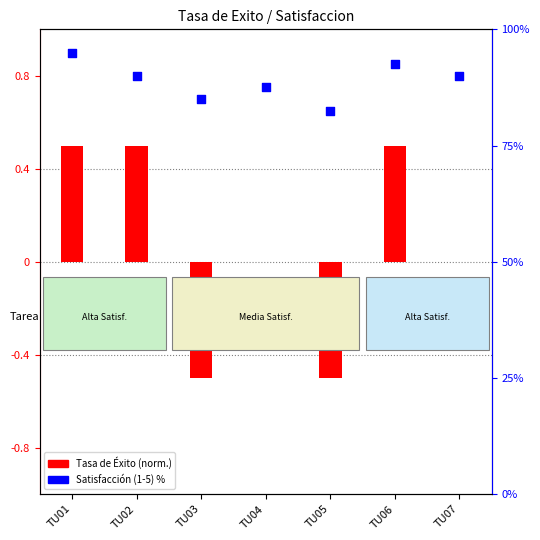

What is the change in value from TU01 to TU06?

-2.5